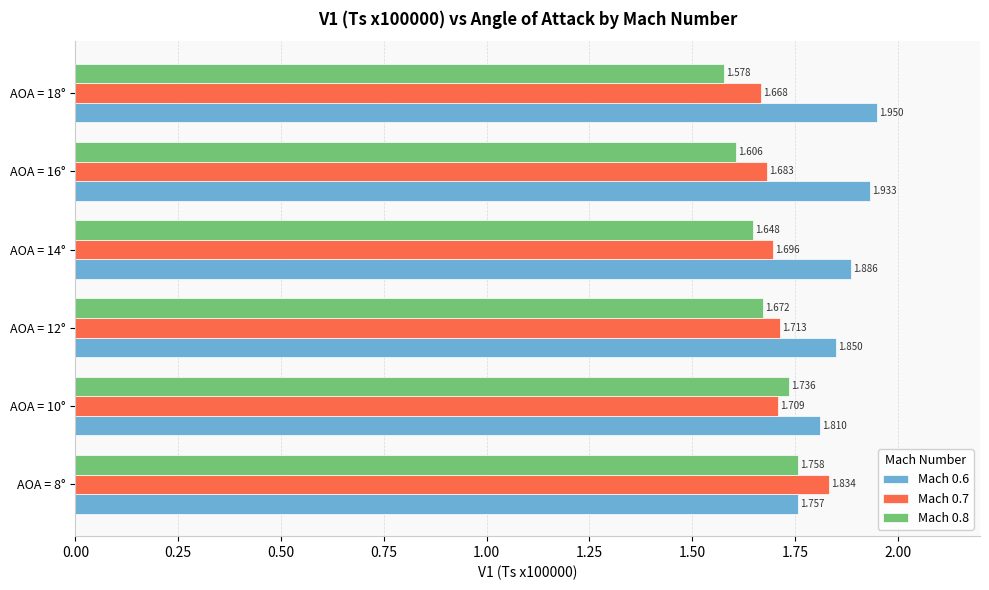

Is the value of Mach 0.7 at AOA = 16° greater than the value of Mach 0.8 at AOA = 10°?

No